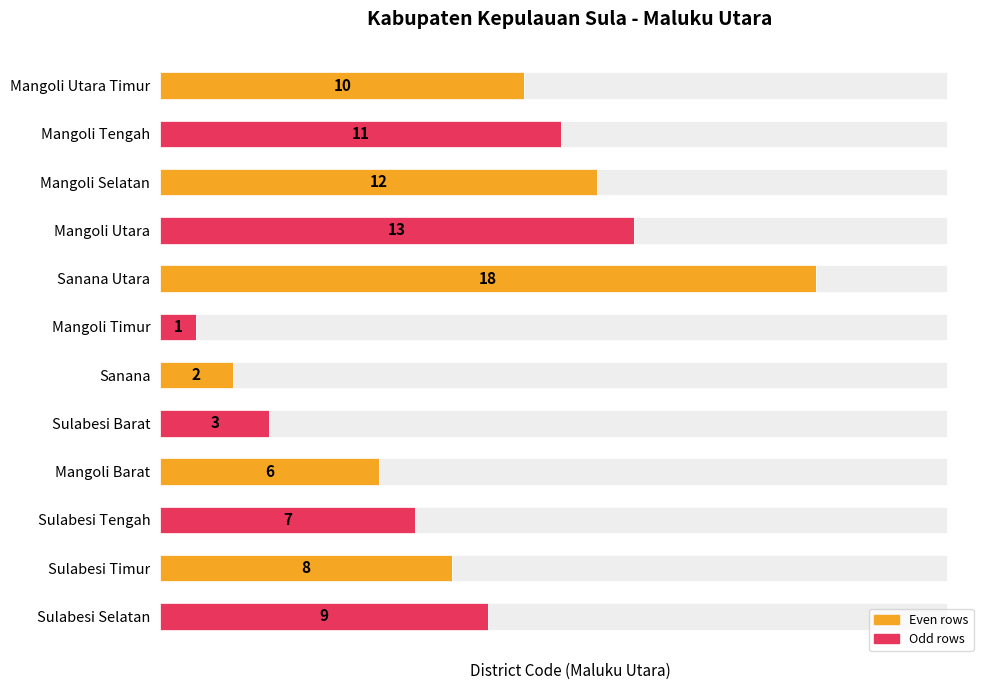

What is the difference between the values at 8 and 9?

1